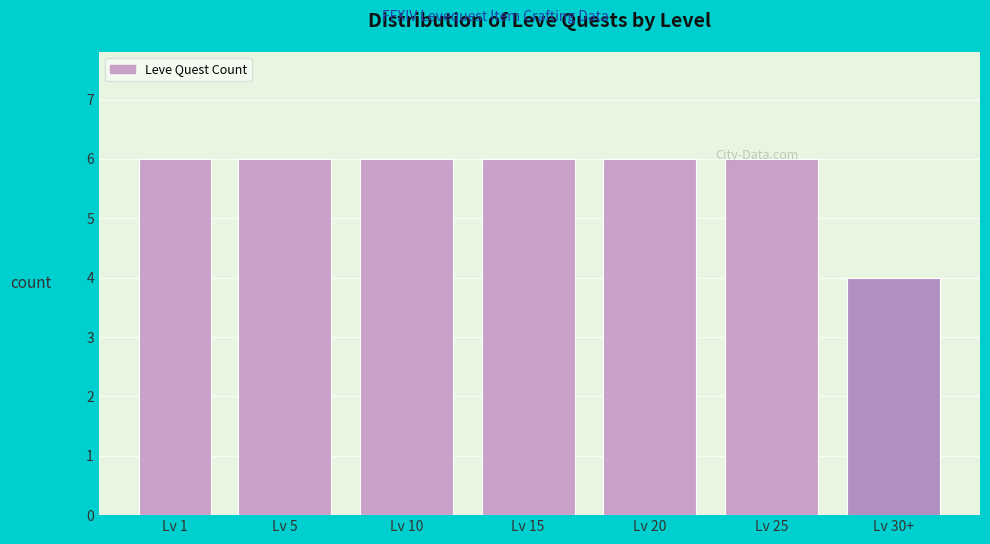

Reading right to left, list all the values displayed in this chart.

Lv 30+=4	Lv 25=6	Lv 20=6	Lv 15=6	Lv 10=6	Lv 5=6	Lv 1=6